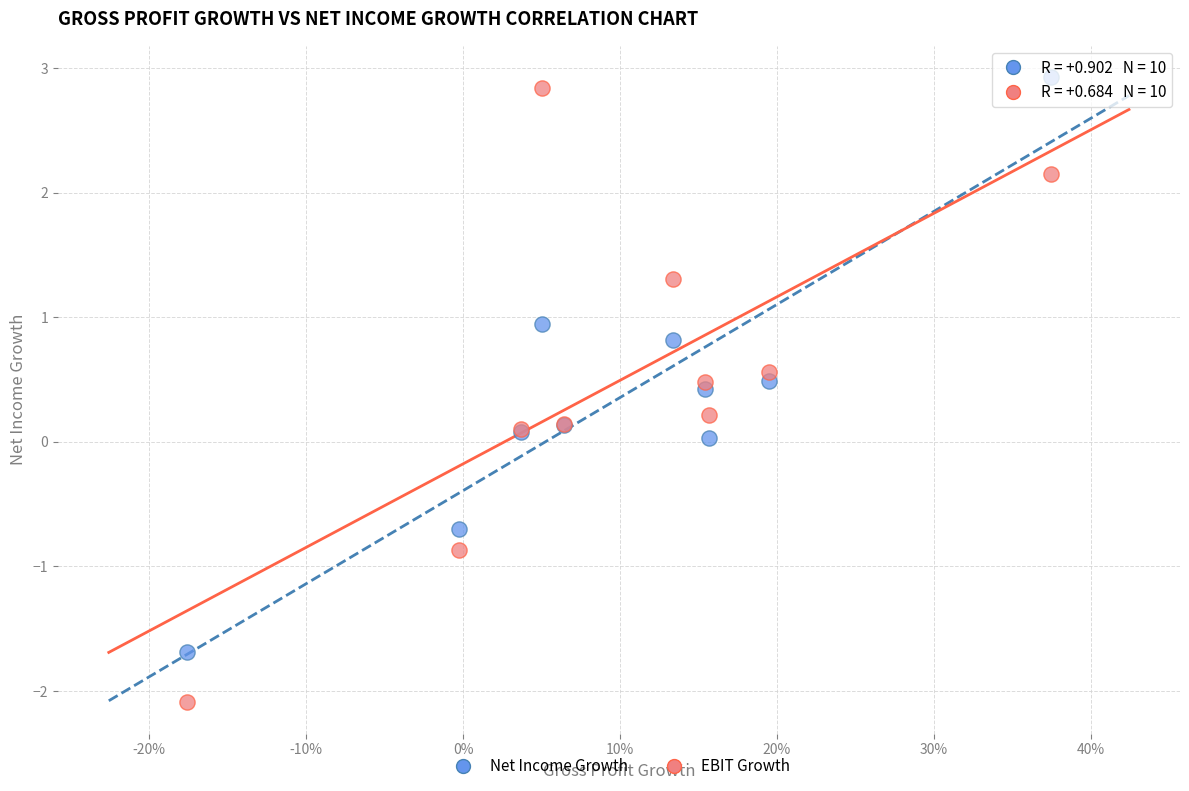

What are all the series names shown in the legend?

Net Income Growth, EBIT Growth